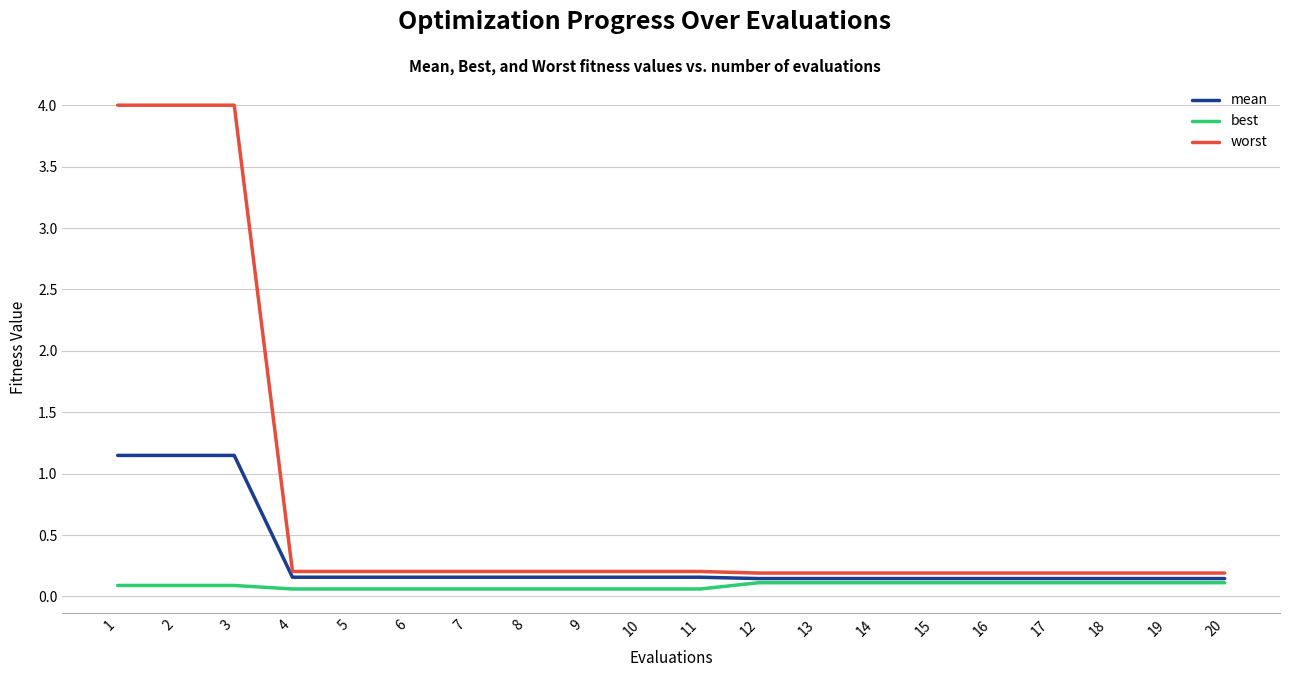

What is the difference between the highest and lowest values at 1?

3.9